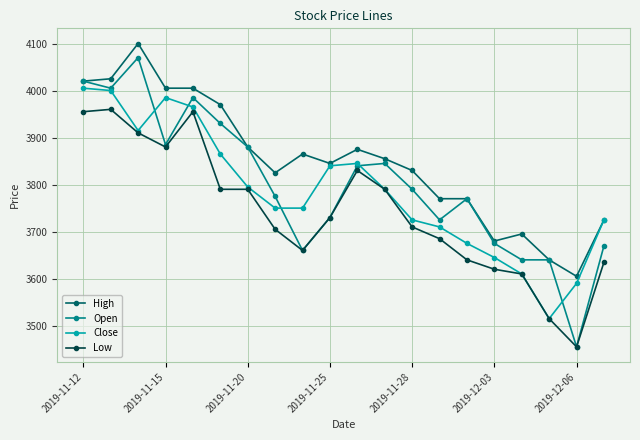

What is the sum of all Open values?

75990